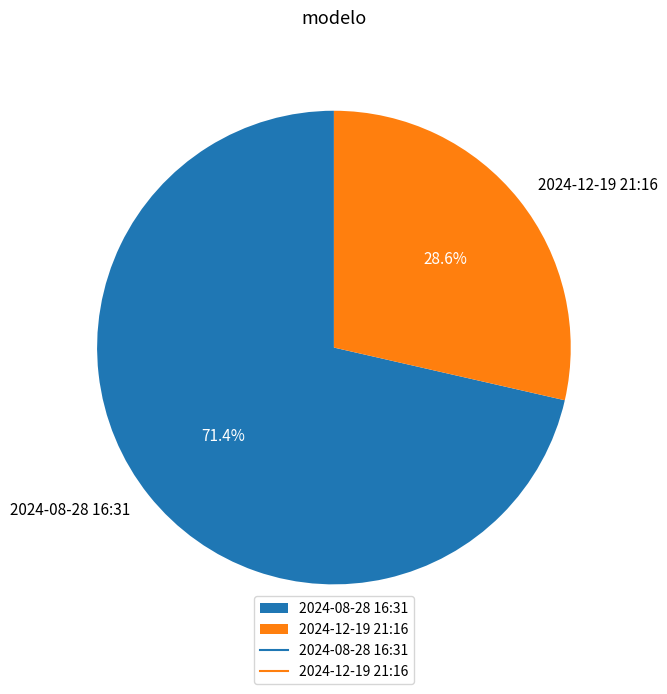

What percentage is NOT represented by 2024-12-19 21:16?

71.4%